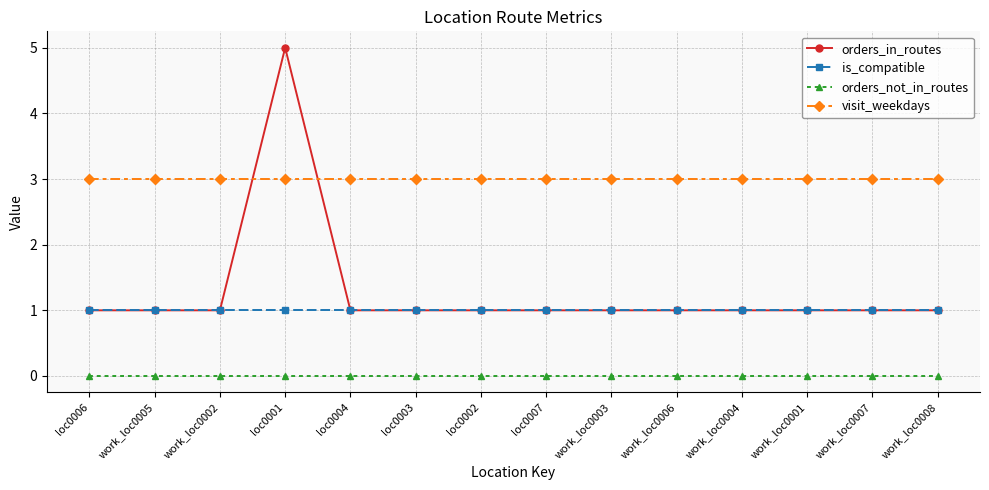

What is the maximum value for orders_in_routes?

5